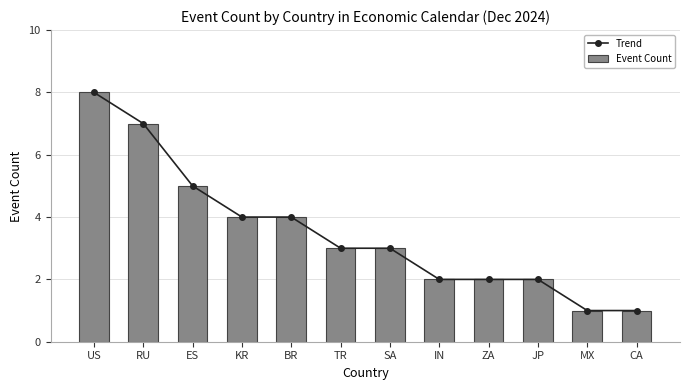

What is the total value across all series at US?

16